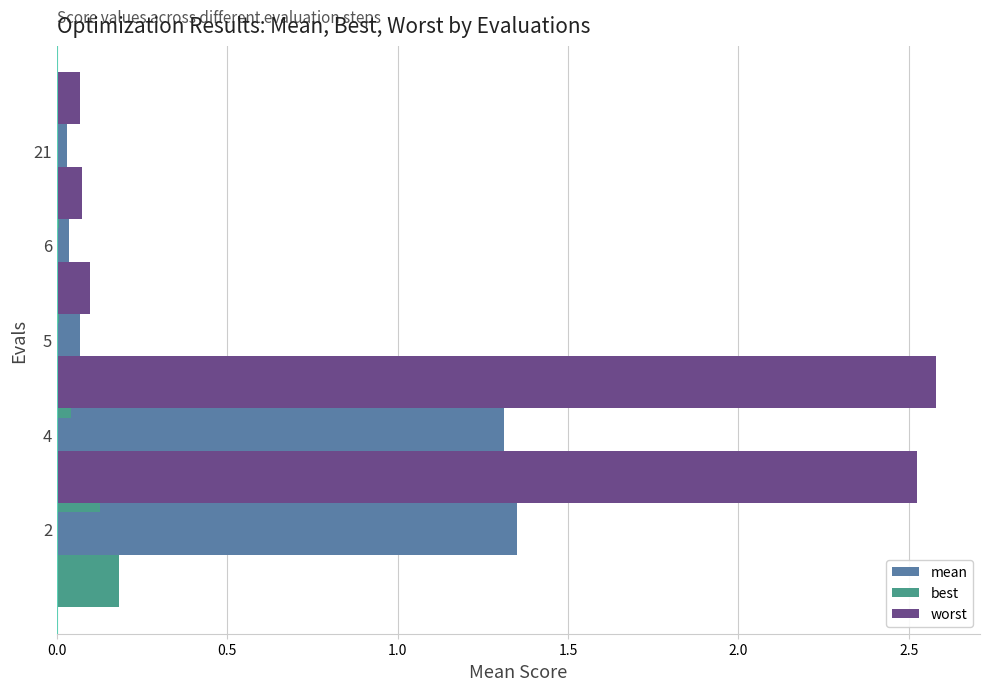

Are the bars horizontal?

Yes